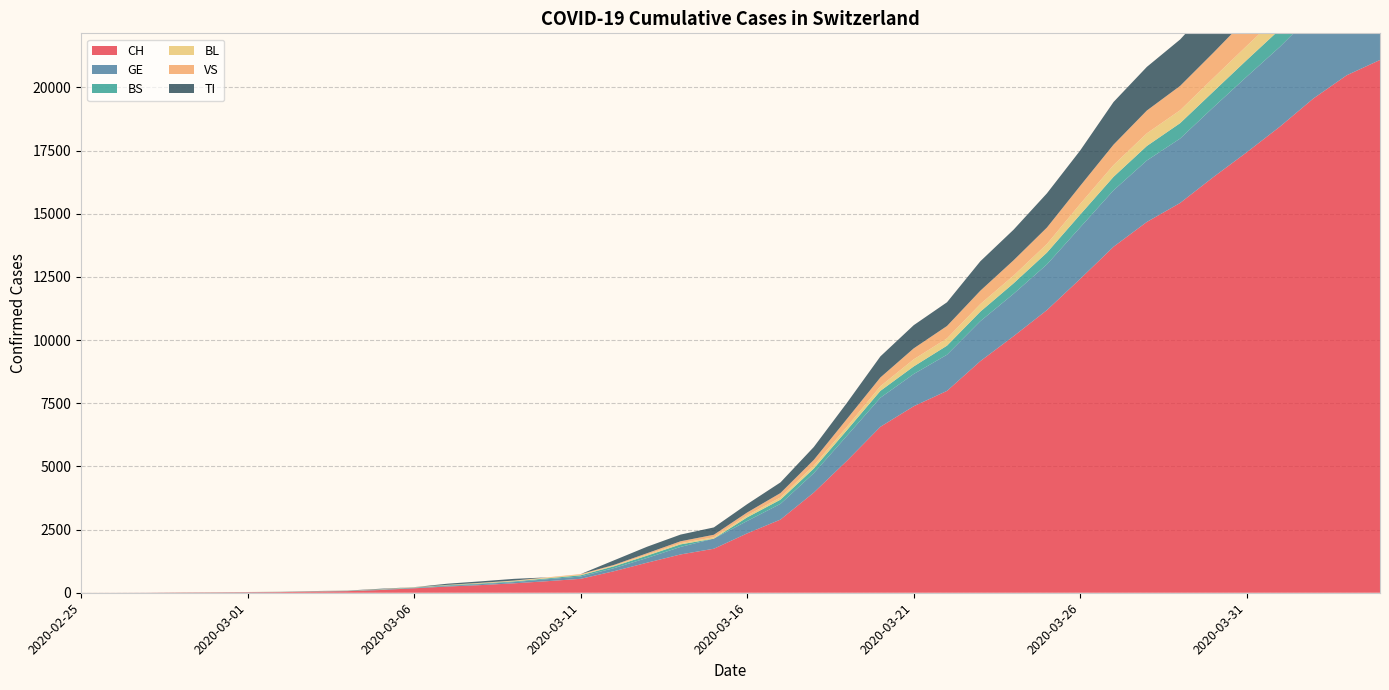

Reading left to right, what are all the values shown in this chart?

CH: 2020-02-25=1	2020-02-26=2	2020-02-27=4	2020-02-28=11	2020-02-29=14	2020-03-01=20	2020-03-02=26	2020-03-03=46	2020-03-04=63	2020-03-05=109	2020-03-06=176	2020-03-07=247	2020-03-08=303	2020-03-09=373	2020-03-10=458	2020-03-11=551	2020-03-12=852	2020-03-13=1191	2020-03-14=1516	2020-03-15=1742	2020-03-16=2350	2020-03-17=2896	2020-03-18=3965	2020-03-19=5229	2020-03-20=6569	2020-03-21=7382	2020-03-22=7990	2020-03-23=9167	2020-03-24=10156	2020-03-25=11188	2020-03-26=12424	2020-03-27=13695	2020-03-28=14677	2020-03-29=15429	2020-03-30=16455	2020-03-31=17435	2020-04-01=18455	2020-04-02=19564	2020-04-03=20482	2020-04-04=21088
GE: 2020-02-25=0	2020-02-26=1	2020-02-27=1	2020-02-28=3	2020-02-29=5	2020-03-01=7	2020-03-02=7	2020-03-03=9	2020-03-04=9	2020-03-05=13	2020-03-06=18	2020-03-07=30	2020-03-08=40	2020-03-09=49	2020-03-10=79	2020-03-11=90	2020-03-12=121	2020-03-13=188	2020-03-14=298	2020-03-15=401	2020-03-16=490	2020-03-17=623	2020-03-18=769	2020-03-19=991	2020-03-20=1150	2020-03-21=1276	2020-03-22=1432	2020-03-23=1582	2020-03-24=1679	2020-03-25=1809	2020-03-26=2041	2020-03-27=2234	2020-03-28=2433	2020-03-29=2550	2020-03-30=2764	2020-03-31=2994	2020-04-01=3161	2020-04-02=3369	2020-04-03=3561	2020-04-04=3683
BS: 2020-02-25=0	2020-02-26=0	2020-02-27=1	2020-02-28=1	2020-02-29=1	2020-03-01=1	2020-03-02=1	2020-03-03=3	2020-03-04=3	2020-03-05=8	2020-03-06=15	2020-03-07=21	2020-03-08=24	2020-03-09=28	2020-03-10=33	2020-03-11=49	2020-03-12=73	2020-03-13=92	2020-03-14=100	2020-03-15=0	2020-03-16=144	2020-03-17=165	2020-03-18=182	2020-03-19=222	2020-03-20=272	2020-03-21=299	2020-03-22=358	2020-03-23=376	2020-03-24=414	2020-03-25=466	2020-03-26=505	2020-03-27=534	2020-03-28=573	2020-03-29=609	2020-03-30=621	2020-03-31=657	2020-04-01=691	2020-04-02=718	2020-04-03=758	2020-04-04=771
BL: 2020-02-25=0	2020-02-26=0	2020-02-27=0	2020-02-28=1	2020-02-29=2	2020-03-01=2	2020-03-02=2	2020-03-03=2	2020-03-04=2	2020-03-05=6	2020-03-06=6	2020-03-07=15	2020-03-08=19	2020-03-09=20	2020-03-10=22	2020-03-11=26	2020-03-12=26	2020-03-13=42	2020-03-14=47	2020-03-15=54	2020-03-16=76	2020-03-17=89	2020-03-18=116	2020-03-19=134	2020-03-20=184	2020-03-21=282	2020-03-22=289	2020-03-23=302	2020-03-24=306	2020-03-25=341	2020-03-26=422	2020-03-27=466	2020-03-28=502	2020-03-29=511	2020-03-30=539	2020-03-31=561	2020-04-01=588	2020-04-02=610	2020-04-03=625	2020-04-04=656
VS: 2020-02-25=0	2020-02-26=0	2020-02-27=0	2020-02-28=1	2020-02-29=1	2020-03-01=0	2020-03-02=3	2020-03-03=3	2020-03-04=4	2020-03-05=5	2020-03-06=6	2020-03-07=0	2020-03-08=7	2020-03-09=12	2020-03-10=17	2020-03-11=22	2020-03-12=30	2020-03-13=53	2020-03-14=76	2020-03-15=98	2020-03-16=116	2020-03-17=173	2020-03-18=225	2020-03-19=311	2020-03-20=346	2020-03-21=433	2020-03-22=490	2020-03-23=527	2020-03-24=606	2020-03-25=651	2020-03-26=715	2020-03-27=808	2020-03-28=902	2020-03-29=964	2020-03-30=1000	2020-03-31=1085	2020-04-01=1145	2020-04-02=1218	2020-04-03=1273	2020-04-04=1319
TI: 2020-02-25=1	2020-02-26=0	2020-02-27=0	2020-02-28=0	2020-02-29=0	2020-03-01=0	2020-03-02=2	2020-03-03=4	2020-03-04=5	2020-03-05=18	2020-03-06=0	2020-03-07=45	2020-03-08=58	2020-03-09=68	2020-03-10=0	2020-03-11=0	2020-03-12=180	2020-03-13=258	2020-03-14=265	2020-03-15=291	2020-03-16=330	2020-03-17=422	2020-03-18=511	2020-03-19=638	2020-03-20=834	2020-03-21=918	2020-03-22=939	2020-03-23=1165	2020-03-24=1211	2020-03-25=1354	2020-03-26=1401	2020-03-27=1688	2020-03-28=1727	2020-03-29=1837	2020-03-30=1962	2020-03-31=2091	2020-04-01=2195	2020-04-02=2271	2020-04-03=2377	2020-04-04=2422